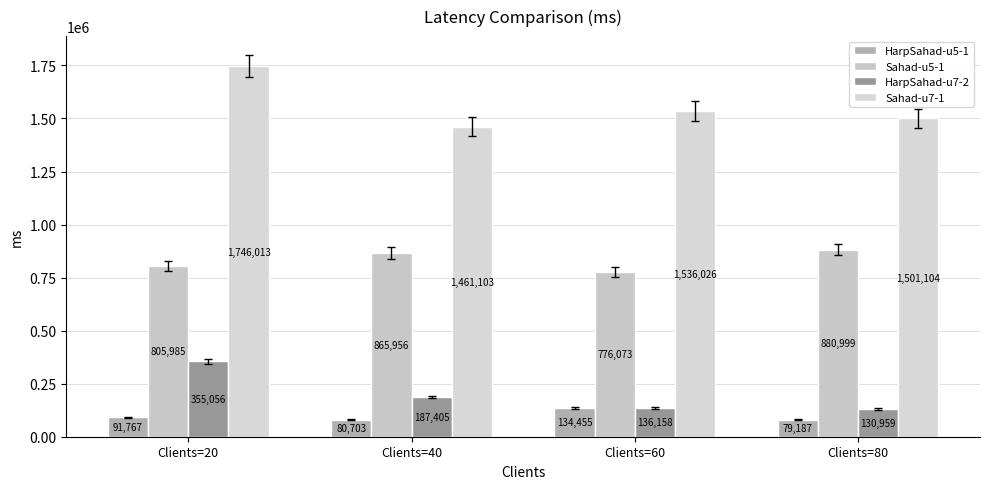

What is the highest value of the Sahad-u7-1 series?

1746013